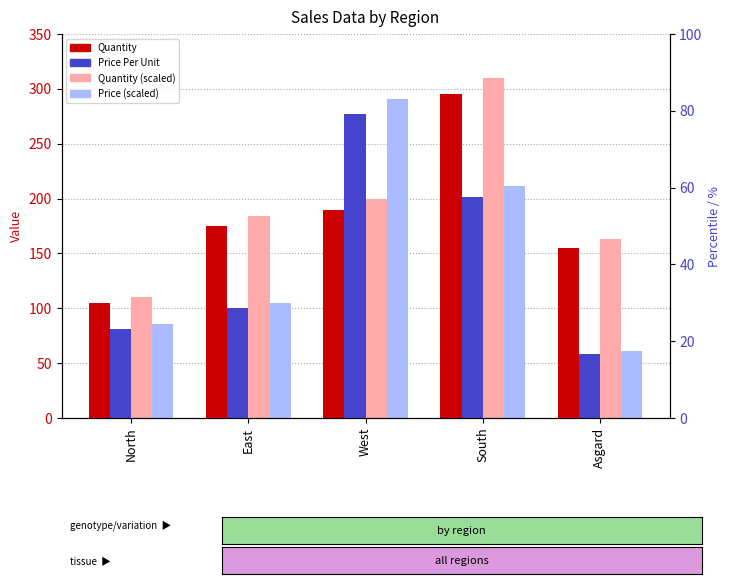

The Price Per Unit series shows 156.7 at East. True or false?

False